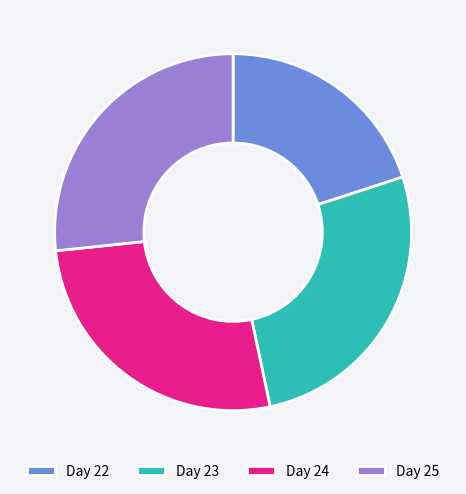

What is the ratio of the value at Day 22 to the value at Day 24?

0.7